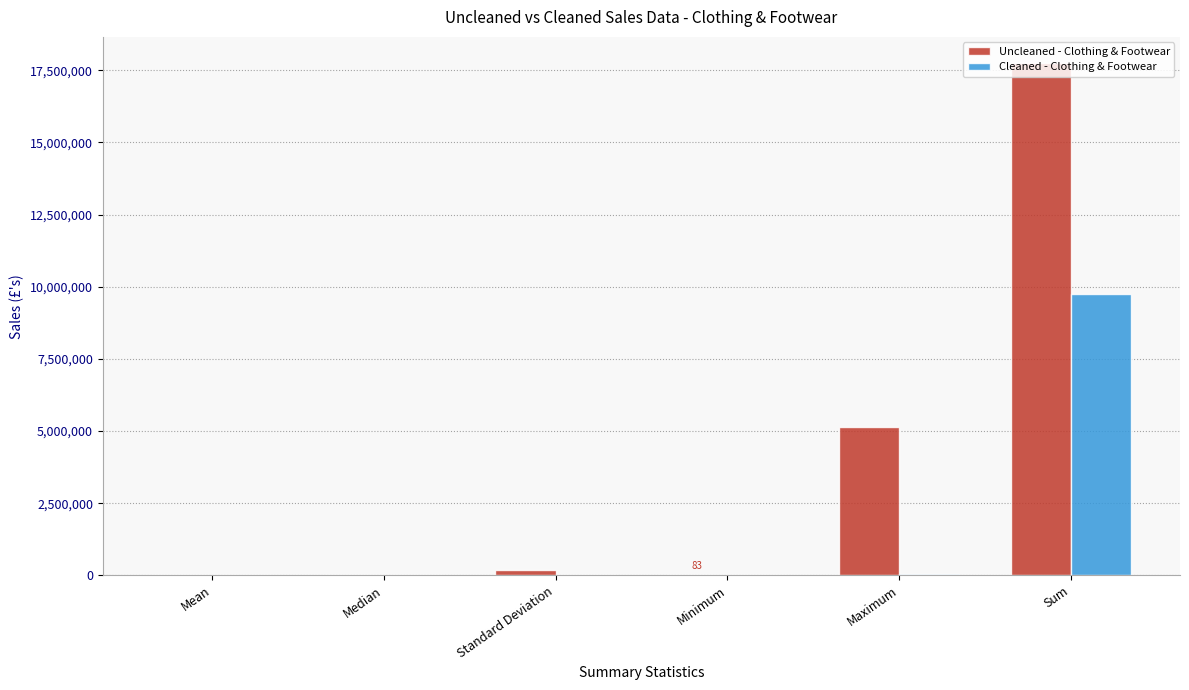

Count the number of data series in this chart.

2